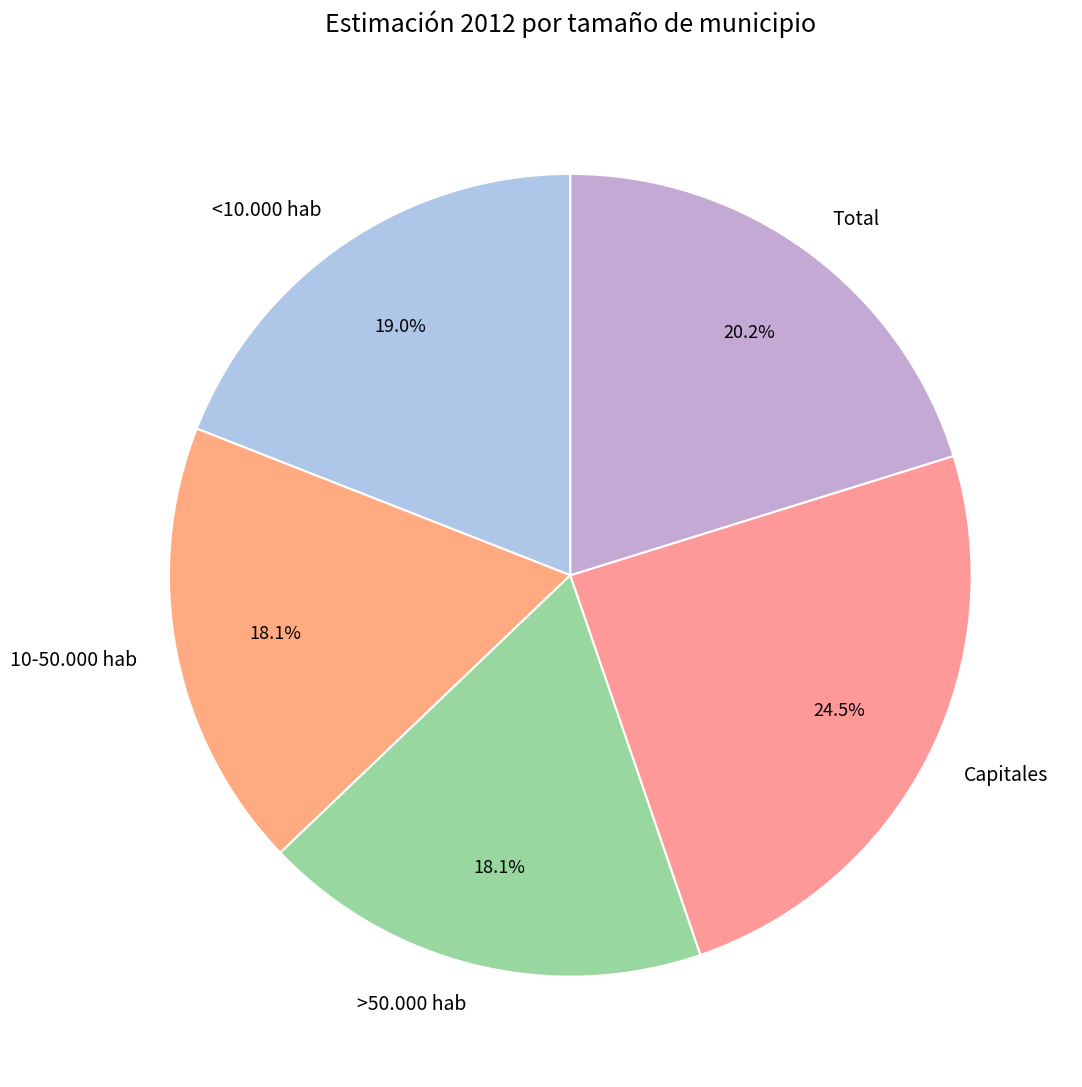

How much of the chart is everything except >50.000 hab?

81.9%